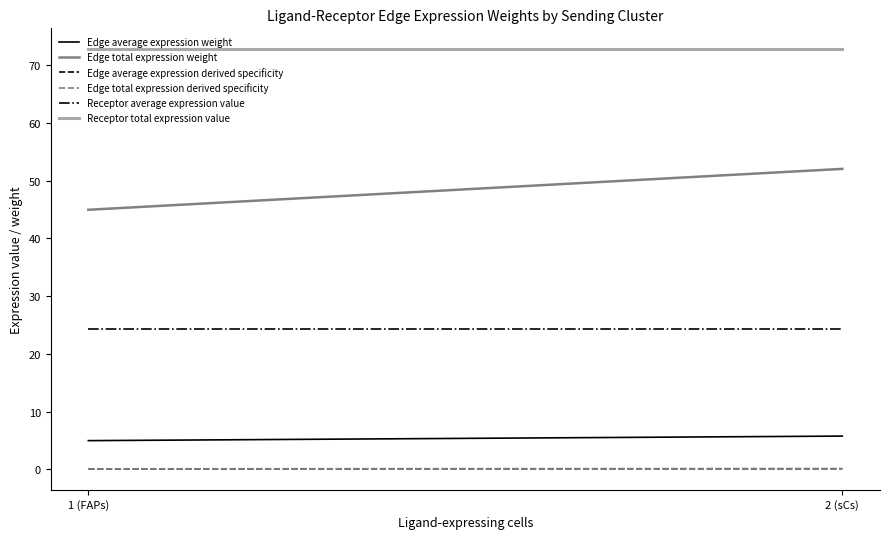

True or false: Receptor total expression value has a value of 109.6 at 1 (FAPs).

False